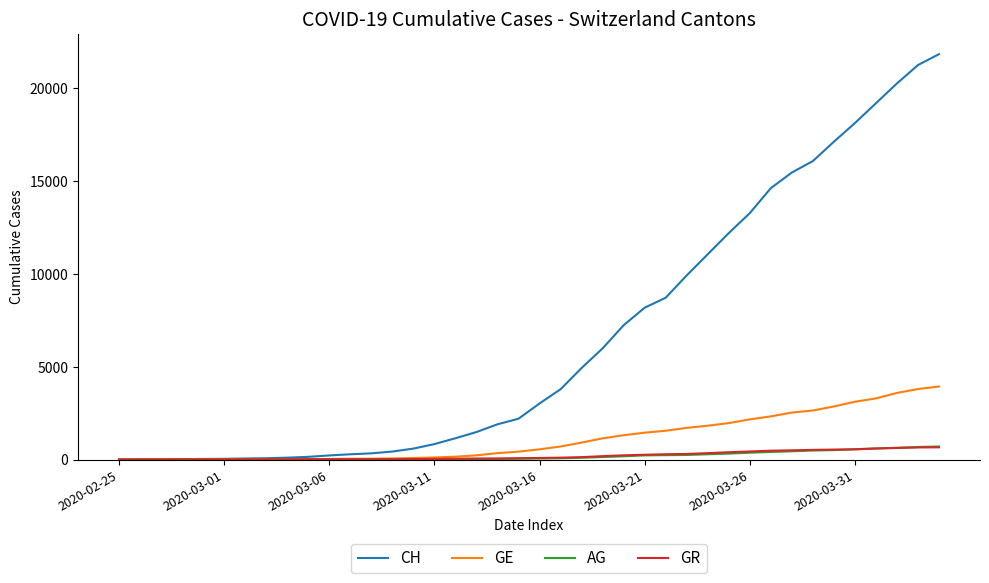

Which series has the largest range (max minus min)?

CH